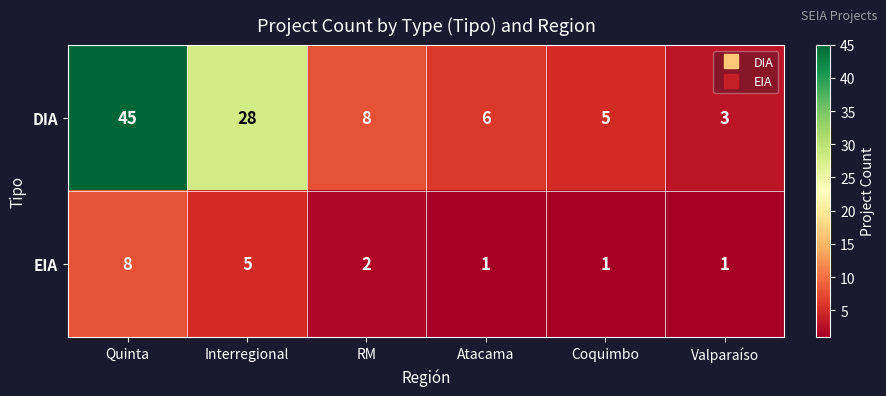

What is the maximum value shown in the chart?

45